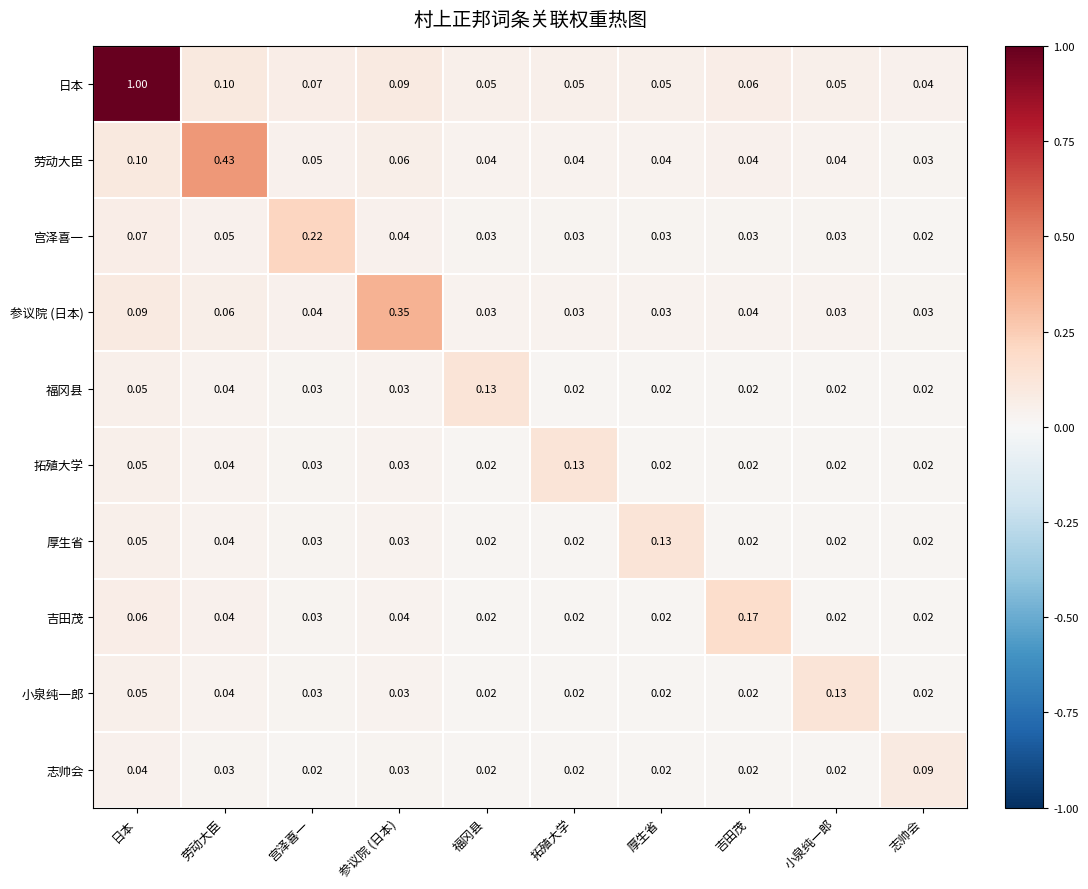

Which series has the largest range (max minus min)?

日本